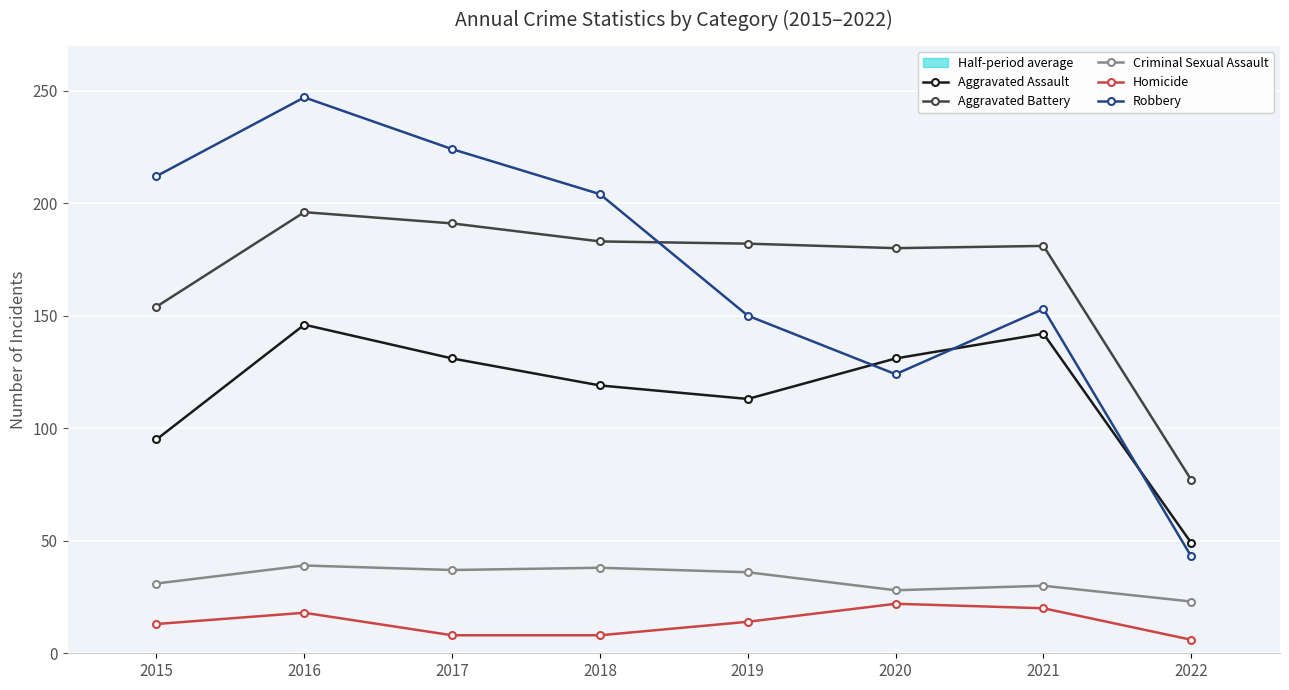

Which series has the largest total across all categories?

Robbery